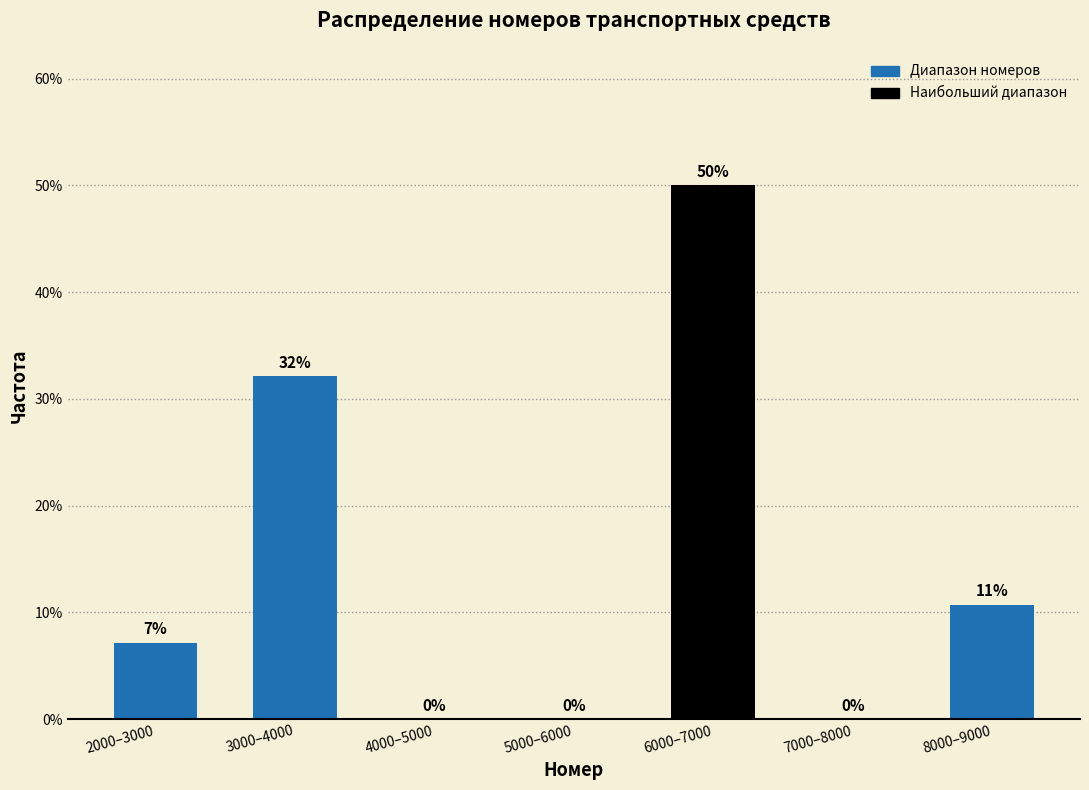

What is the sum of all values?

100.0